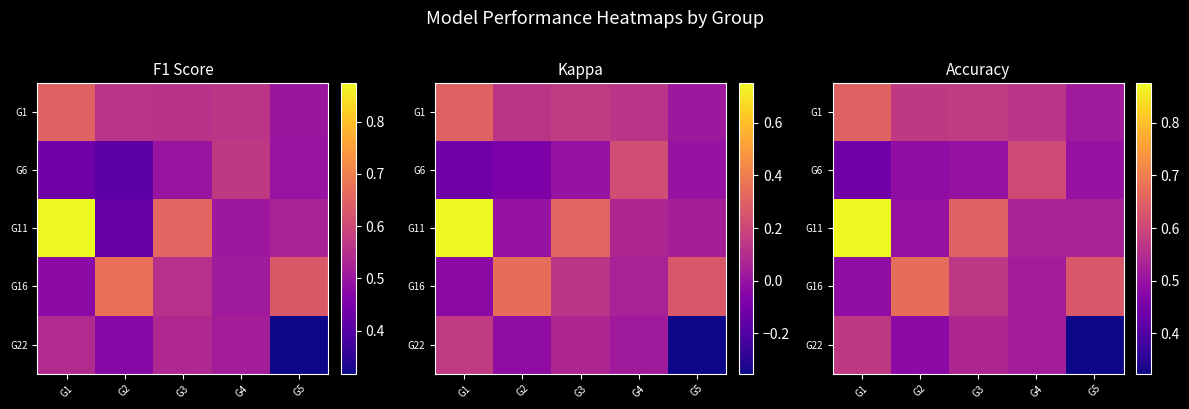

True or false: G6 has a value of 0.2 at G3.

False